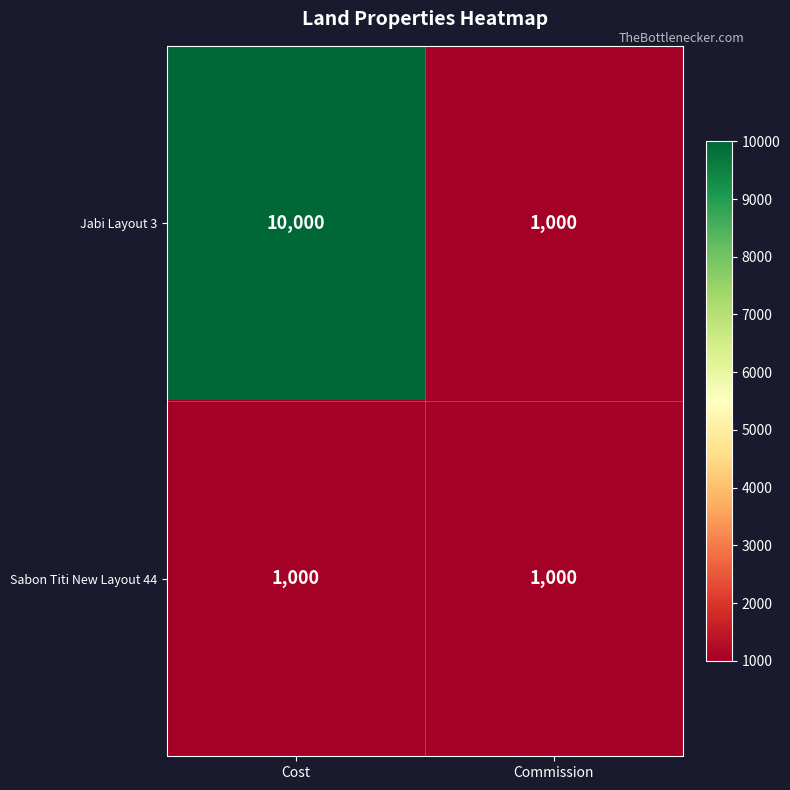

True or false: Jabi Layout 3 has a value of 1000 at Commission.

True